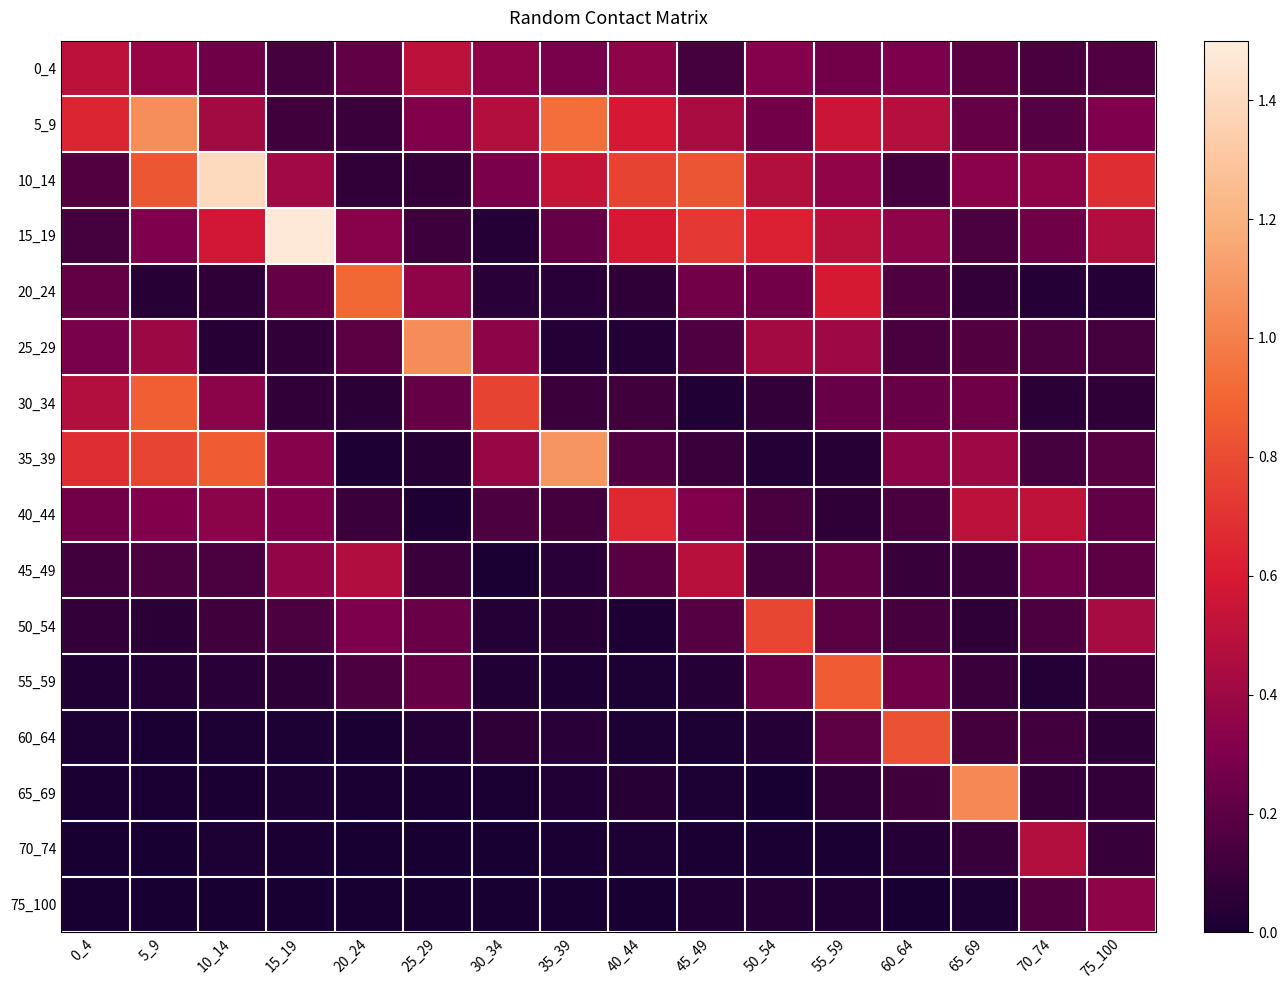

Which category has the highest value across all series?

15_19